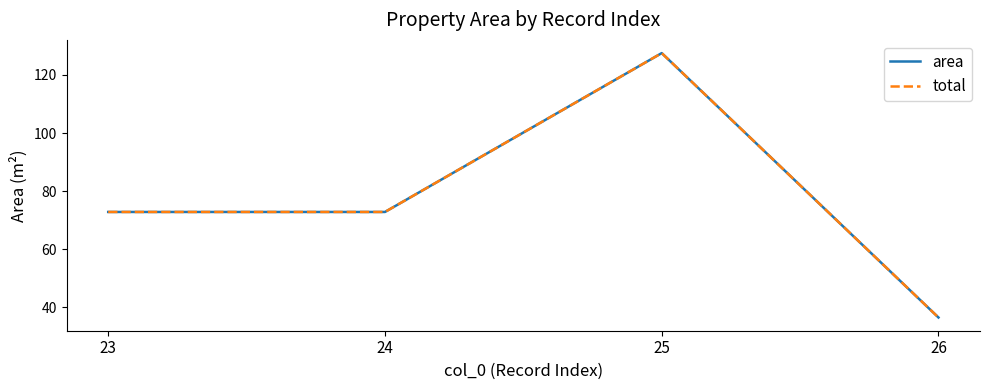

Does the chart have visible grid lines?

No